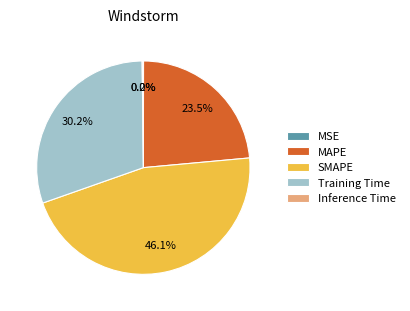

What is the ratio of the value at SMAPE to the value at MAPE?

2.0